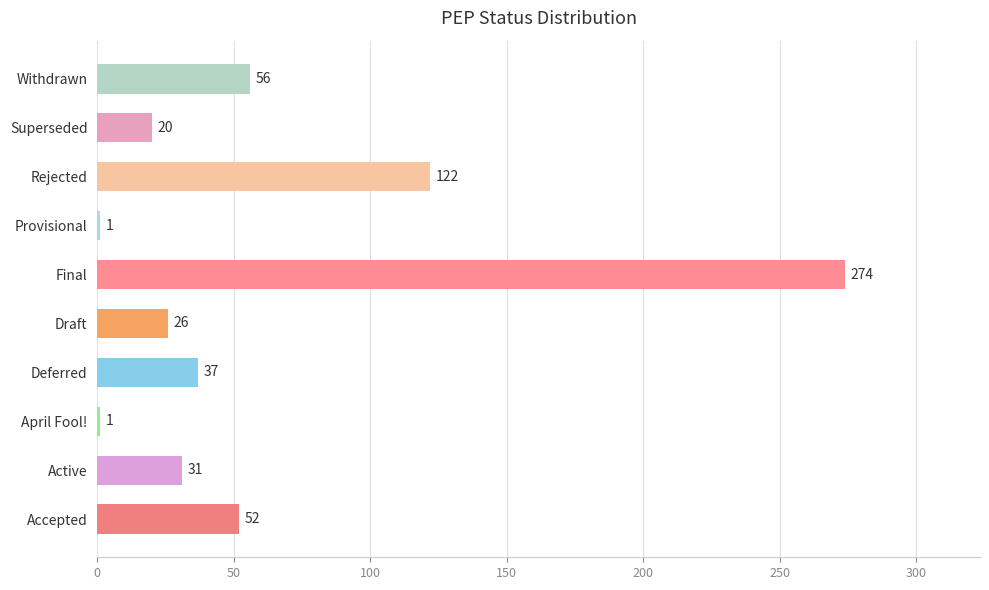

What is the sum of the values at Final and April Fool!?

275